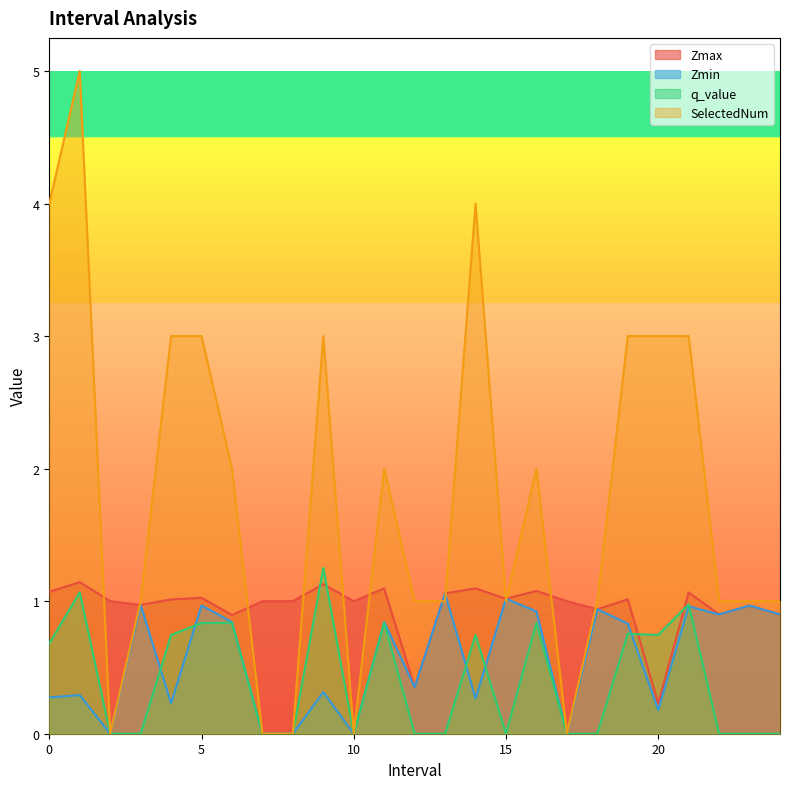

How many lines are shown in the chart?

4